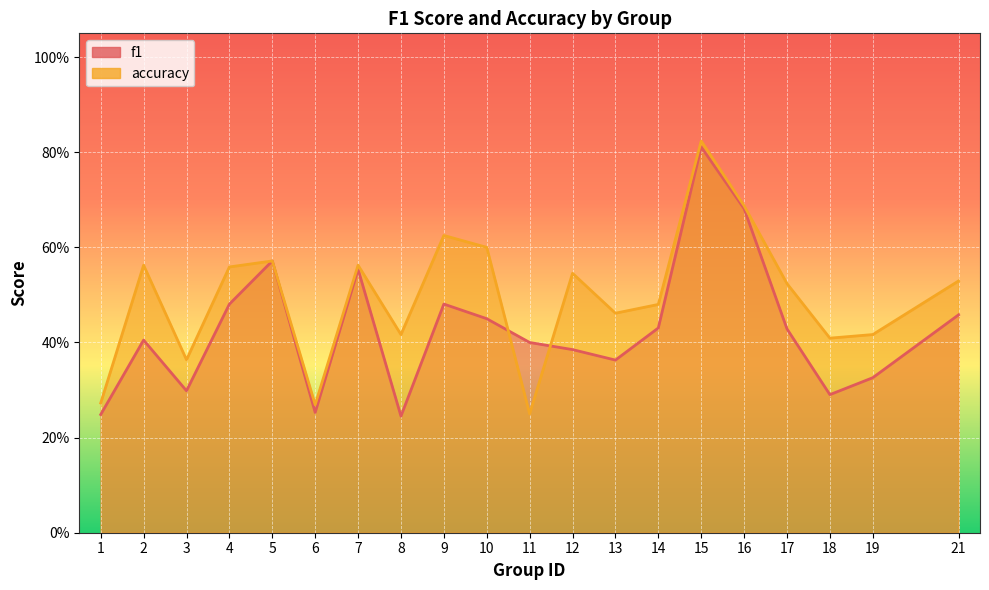

The value of f1 at 12 is 0.6. True or false?

False